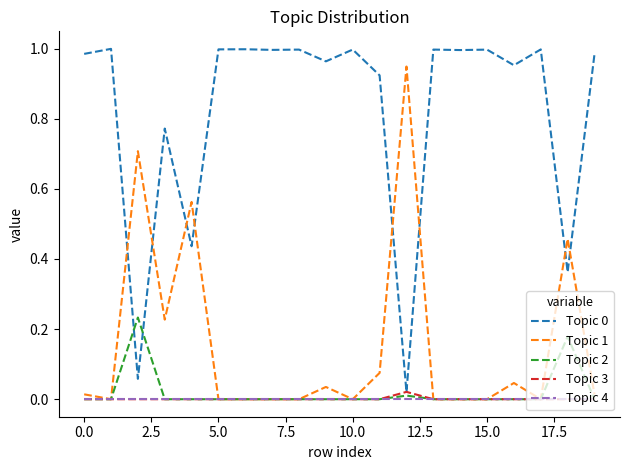

True or false: Topic 4 and Topic 3 cross at least once.

False